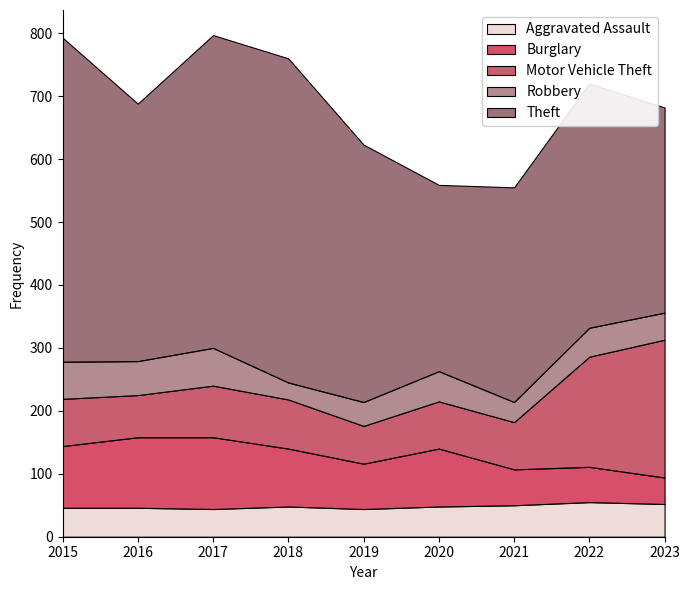

In Theft, how many points are lower than both neighbors (excluding endpoints)?

2